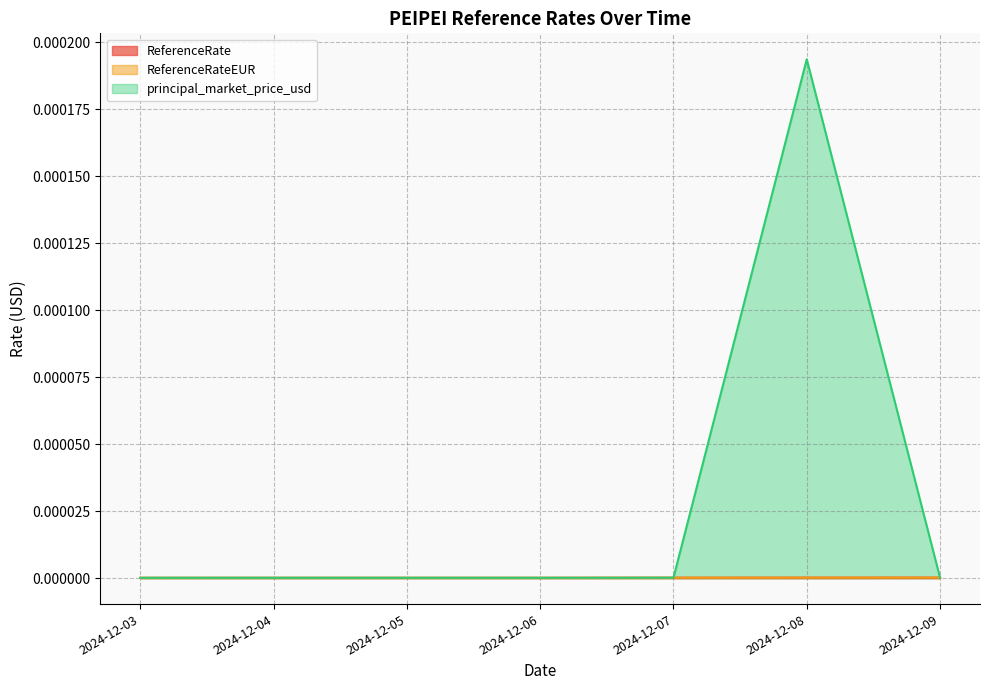

How many interior local peaks does the principal_market_price_usd series have?

2